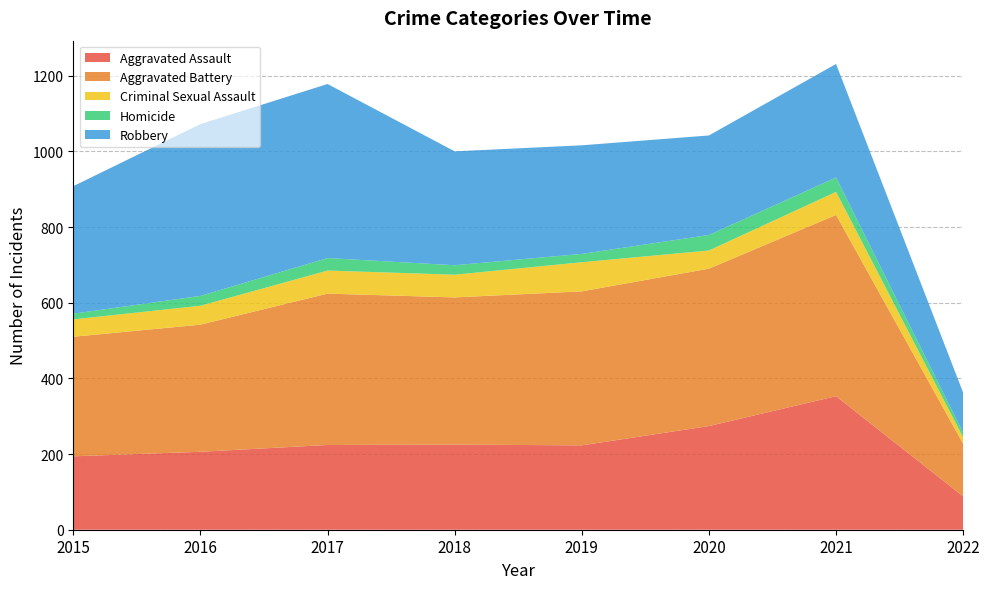

How many lines are shown in the chart?

5